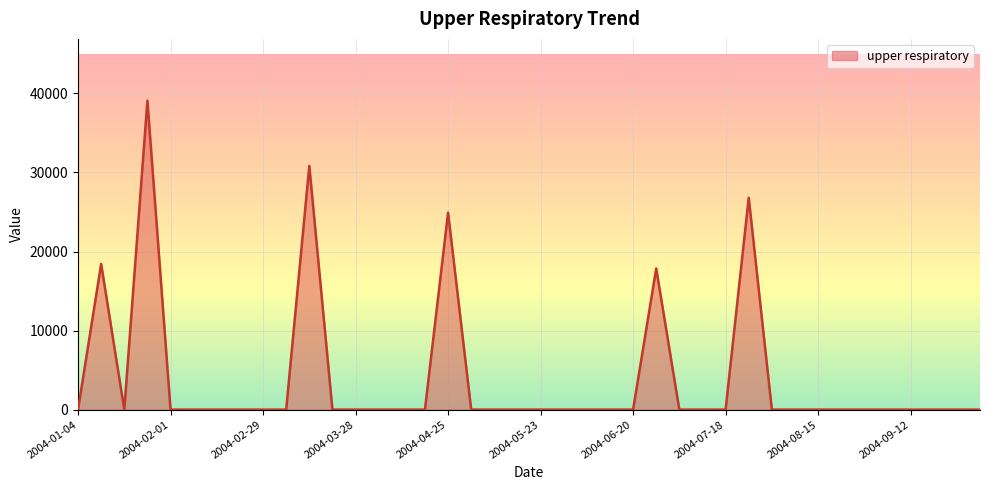

What is the maximum value shown in the chart?

39085.8